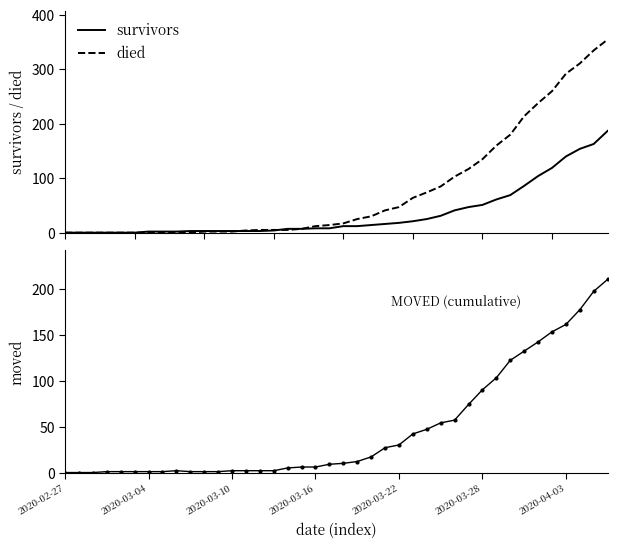

What is the difference between the second highest and second lowest values in the moved series?

197